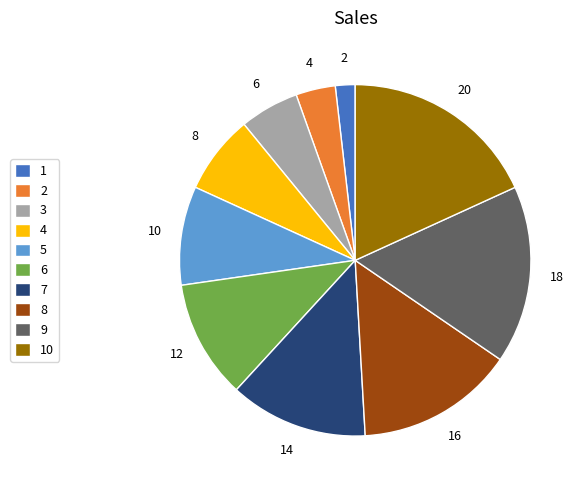

Is there a majority slice in this chart?

No